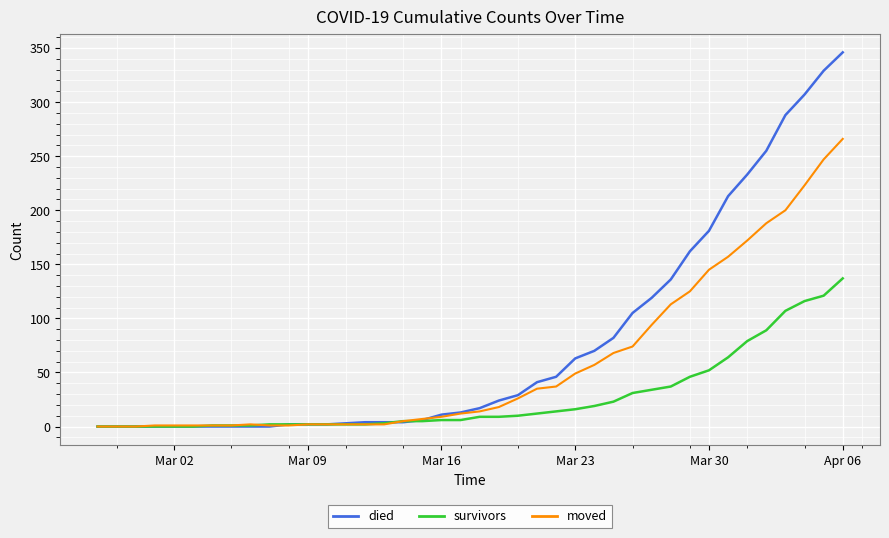

Is this an area chart (filled region under the line)?

No